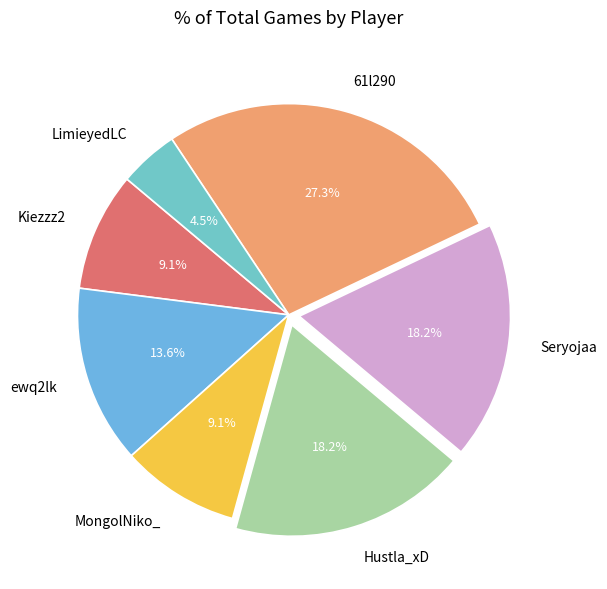

What is the largest slice in the pie chart?

61l290